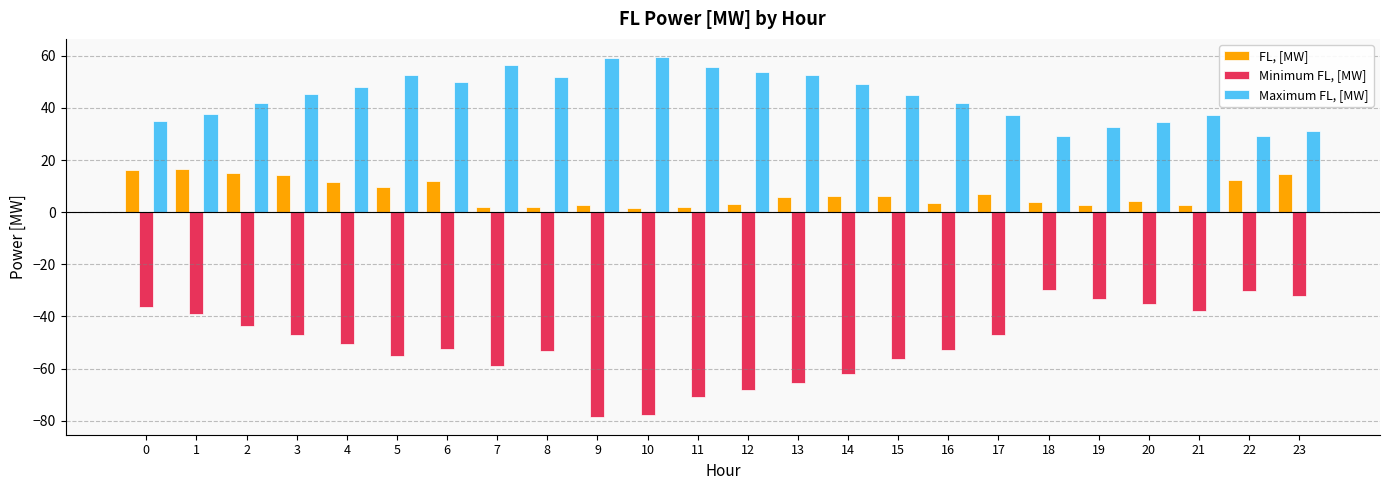

How many data points does each series have?

24